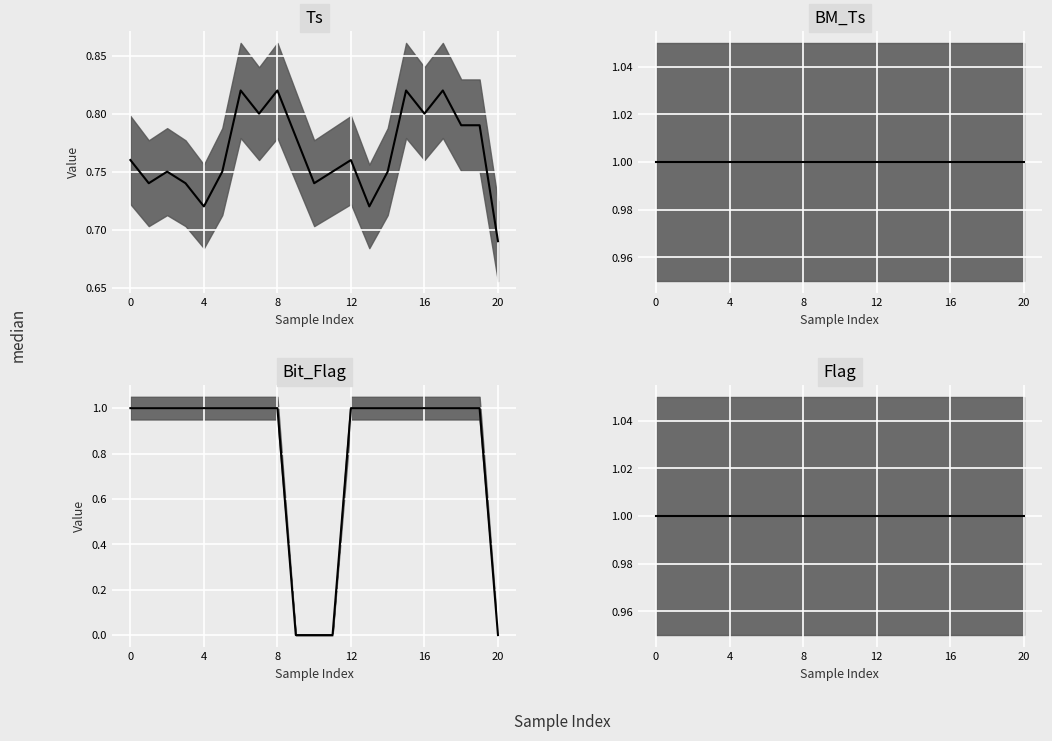

At which label does Ts median reach its minimum?

20